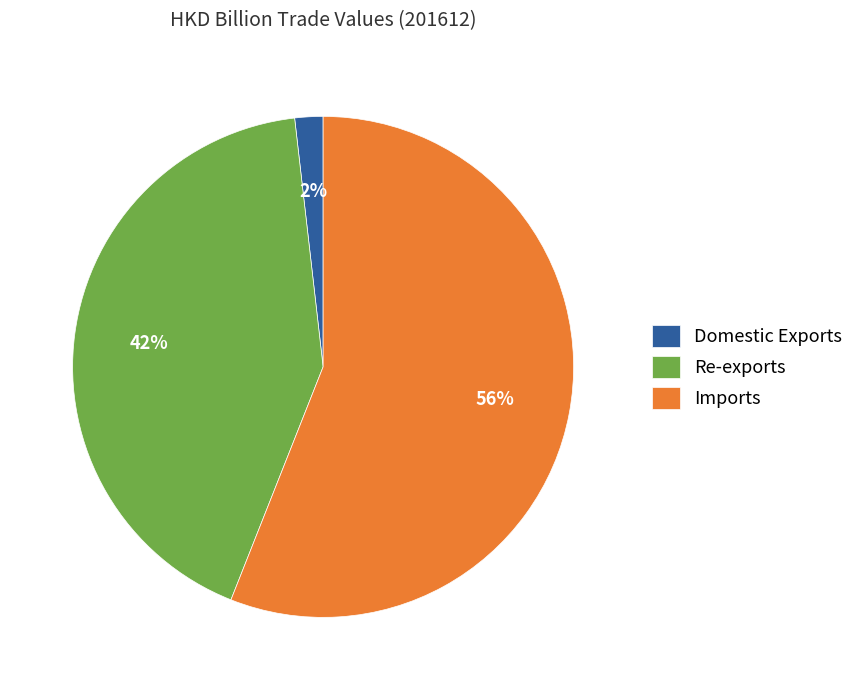

How many segments does this pie chart have?

3